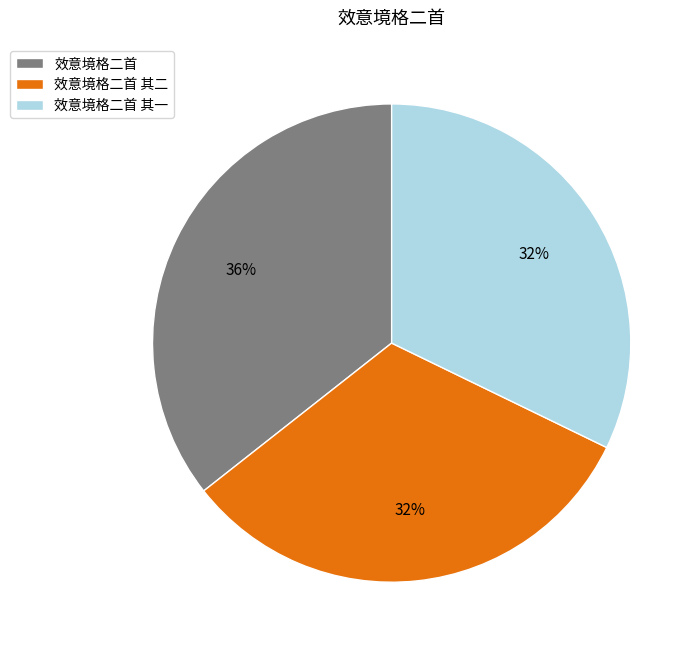

Count the number of slices in the pie.

3